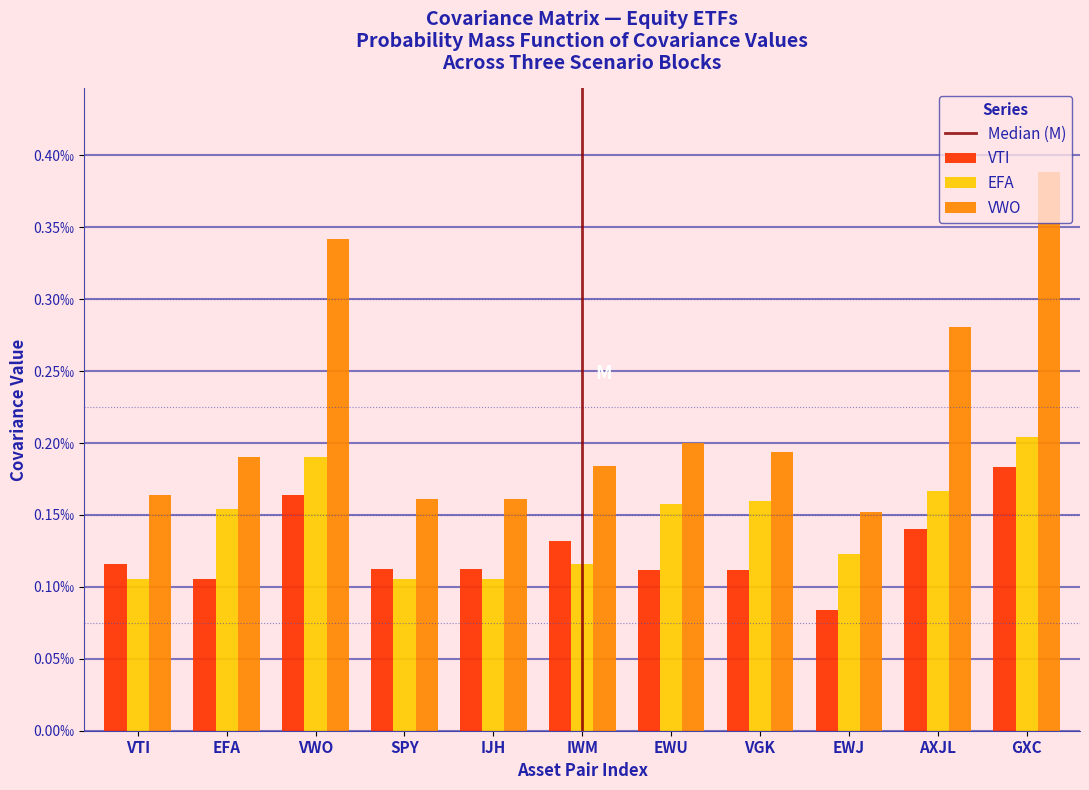

Does the chart contain stacked bars?

No